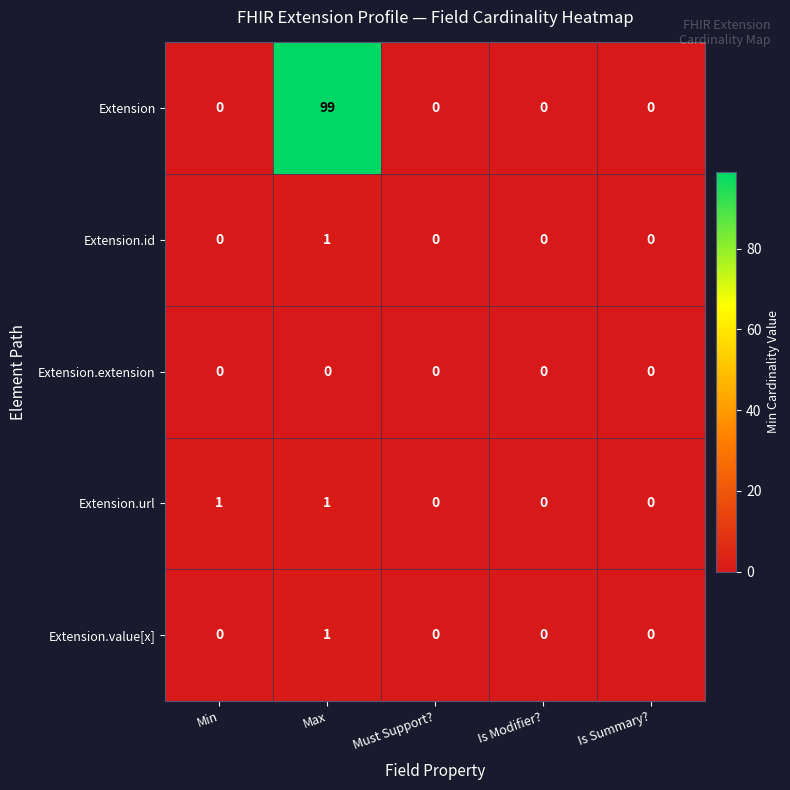

How many categories are shown in the chart?

5